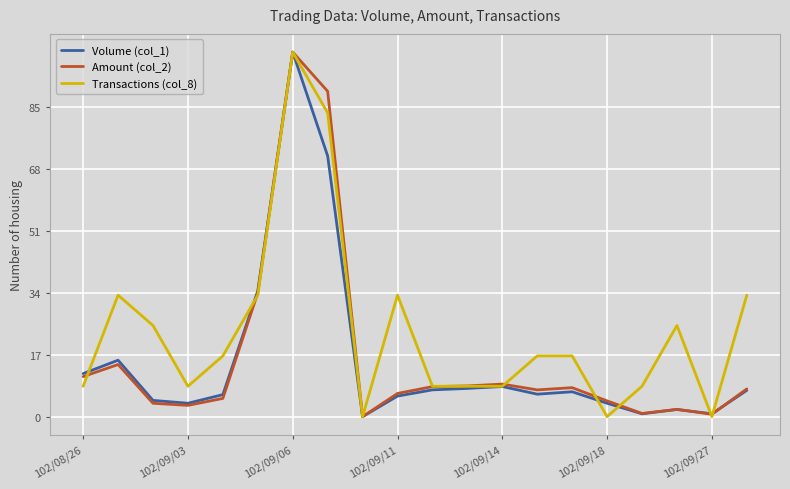

What is the maximum value for Volume (col_1)?

100.0